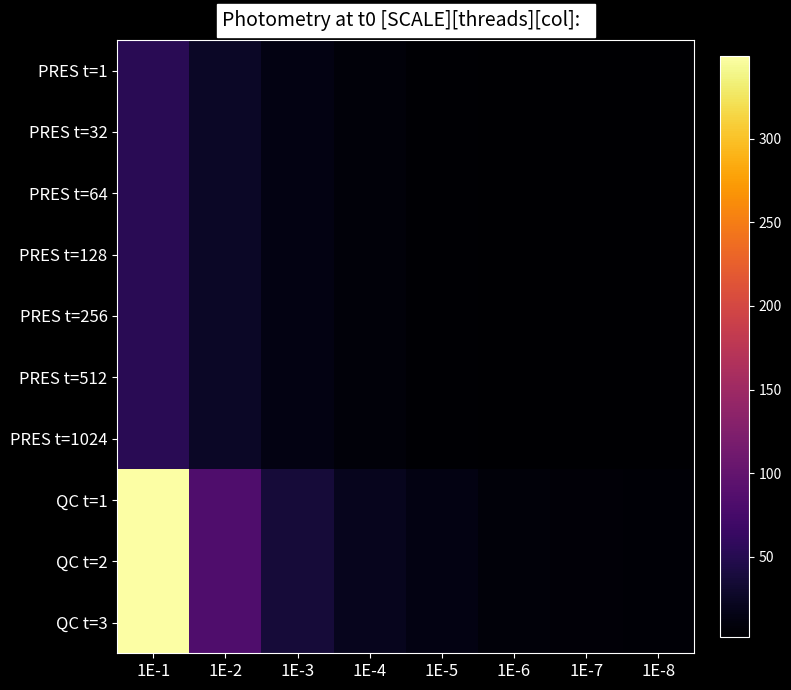

At which category is the sum across all series the highest?

1E-1